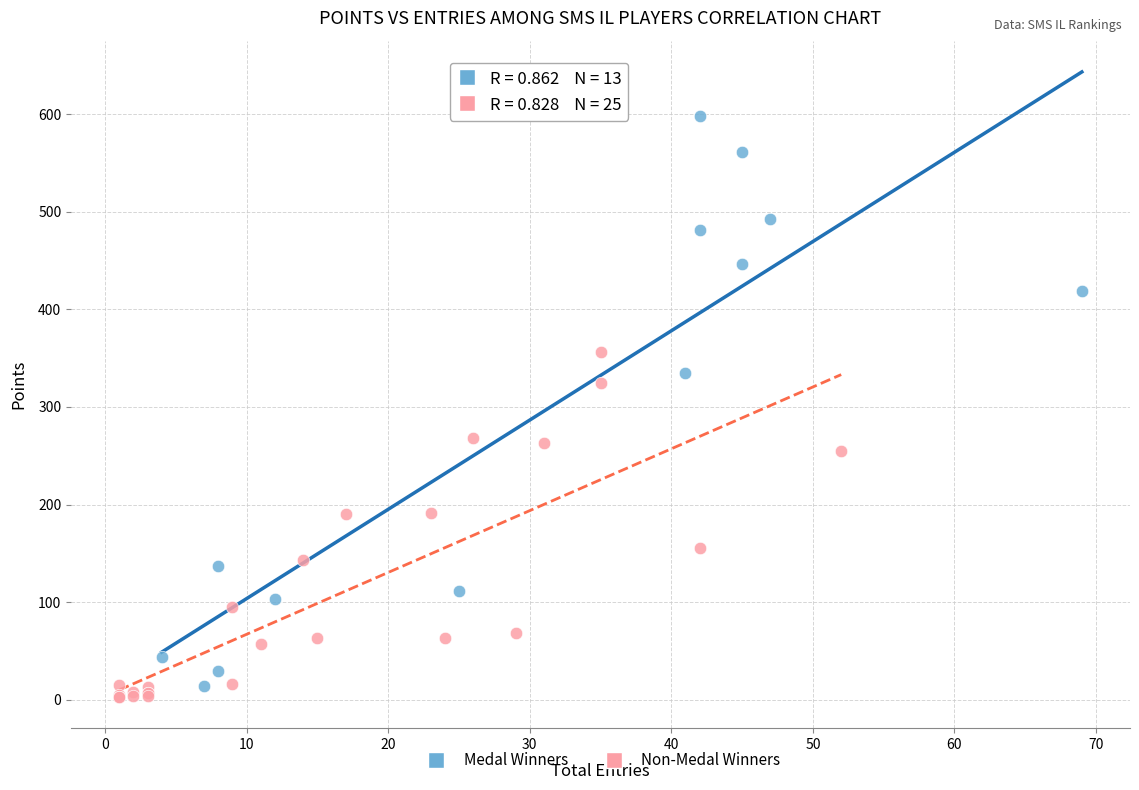

Which series reaches the minimum Y coordinate?

Non-Medal Winners